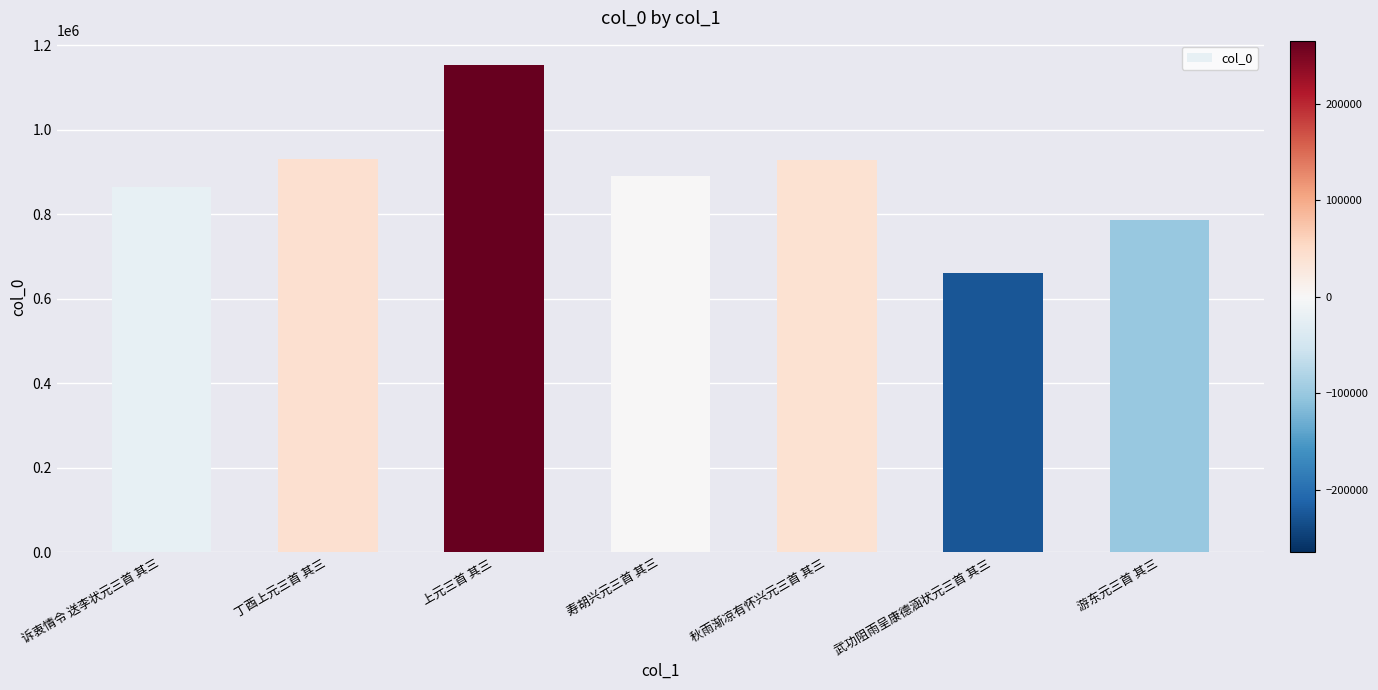

True or false: the data shows 1153262 at 上元三首 其三.

True